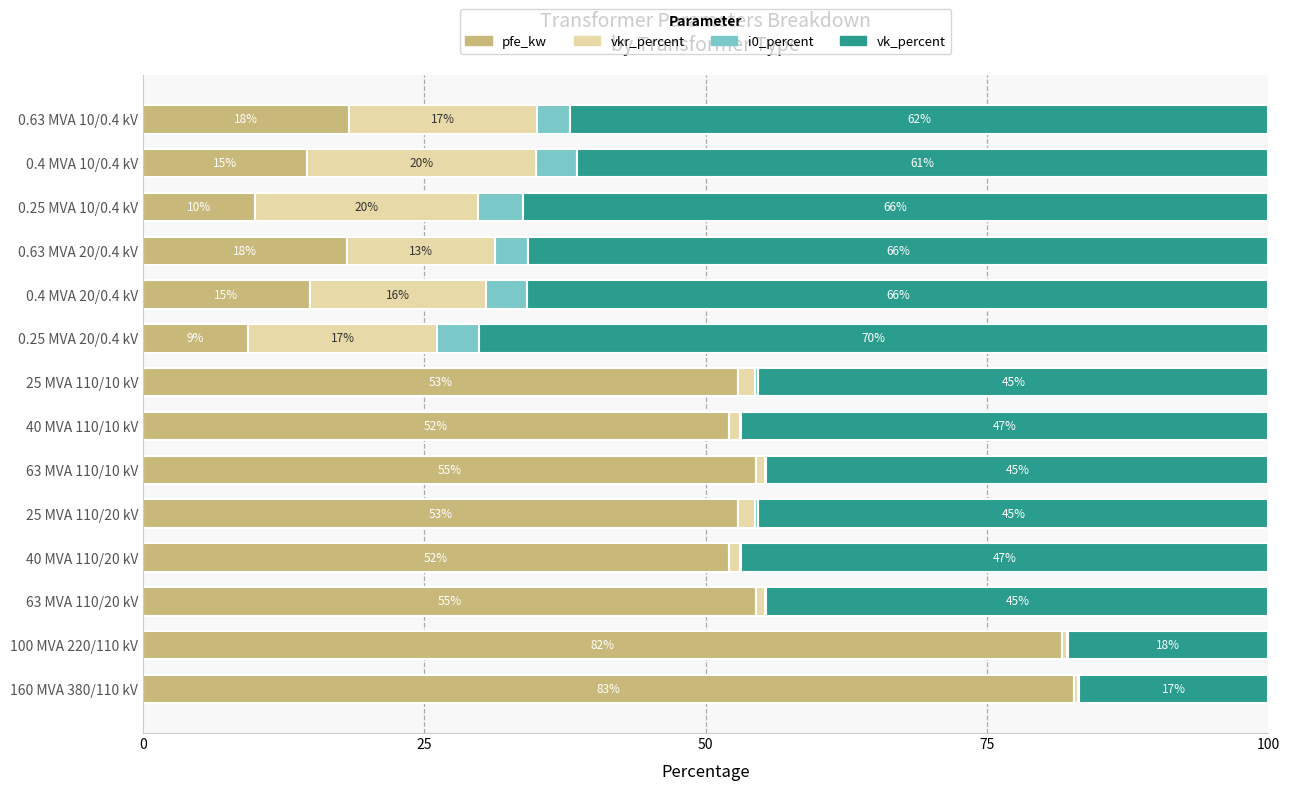

What are all the series names shown in the legend?

pfe_kw, vkr_percent, i0_percent, vk_percent